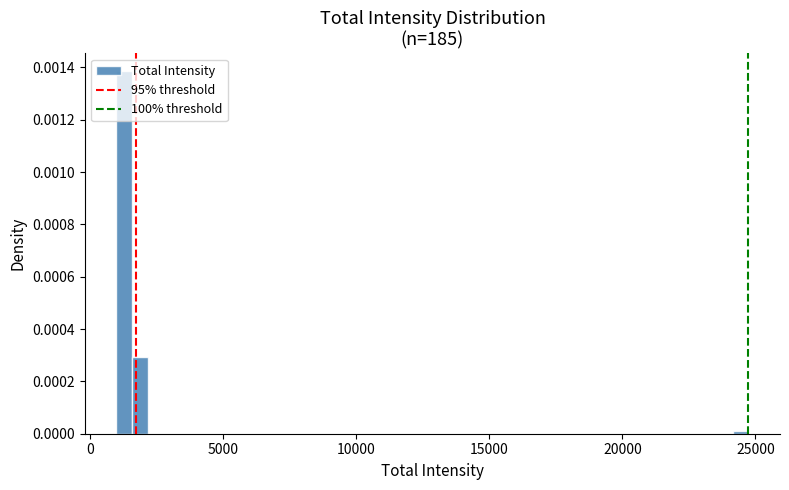

Read against the x-axis, roughly where is the centre of the tallest bar?

1500